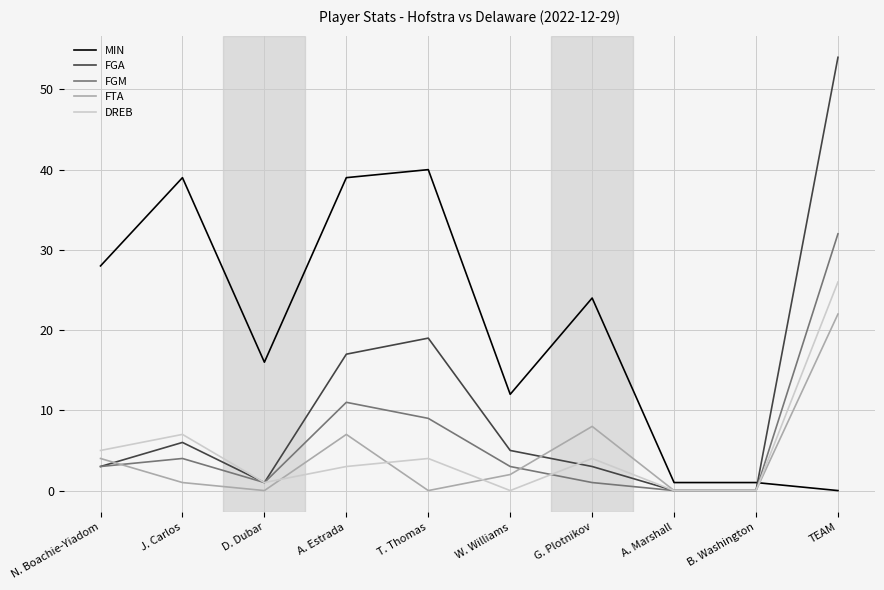

What is the spread (max minus min) of values at B. Washington?

1